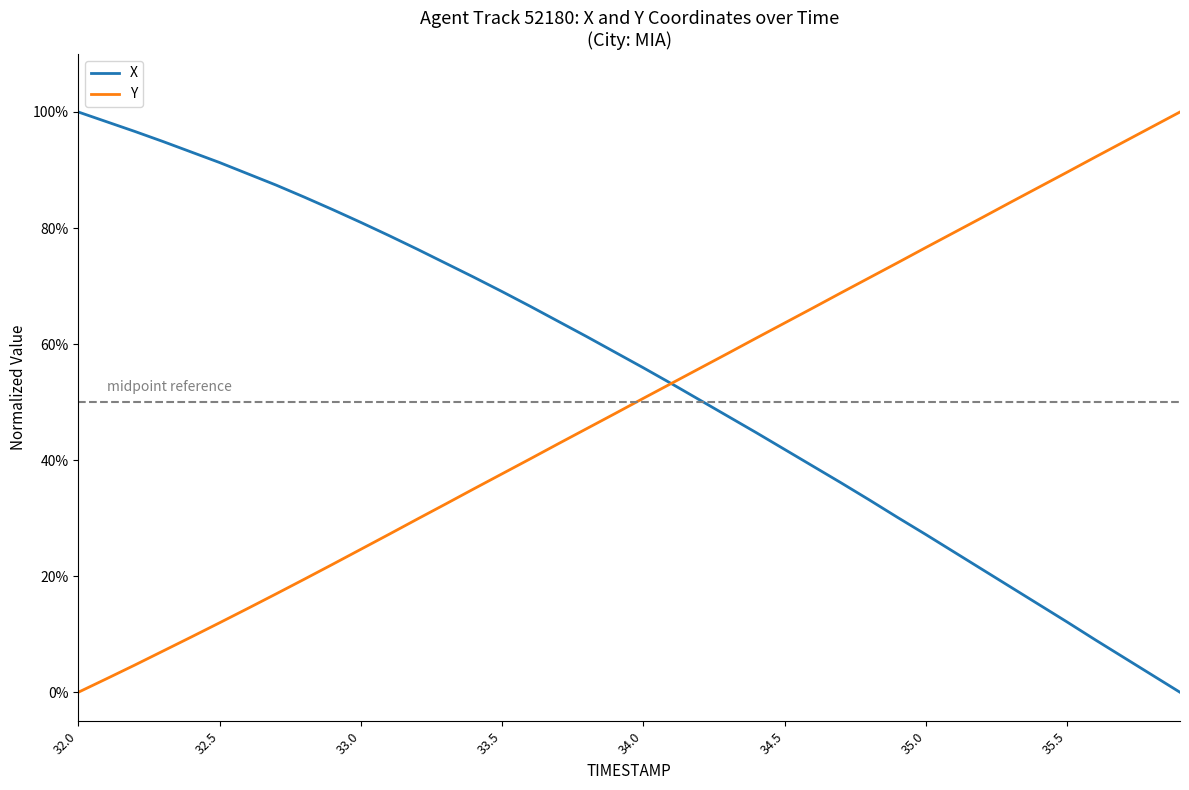

Does the chart display data point markers on the line(s)?

No